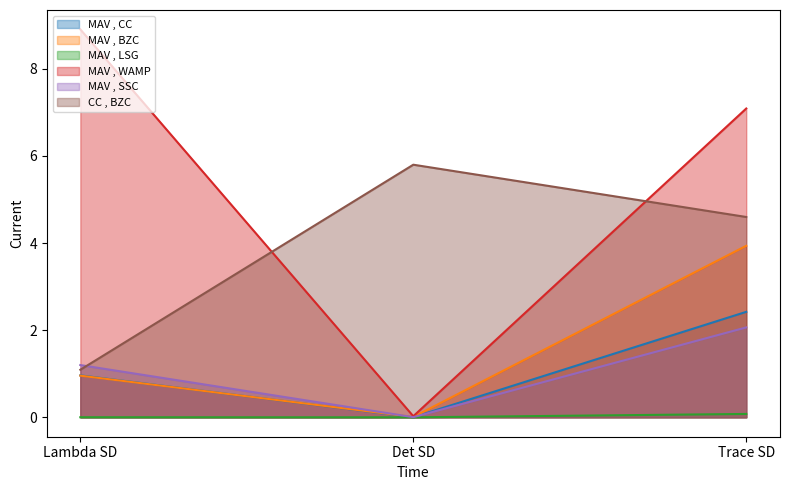

Is the value of MAV , CC at Det SD greater than the value of CC , BZC at Lambda SD?

No